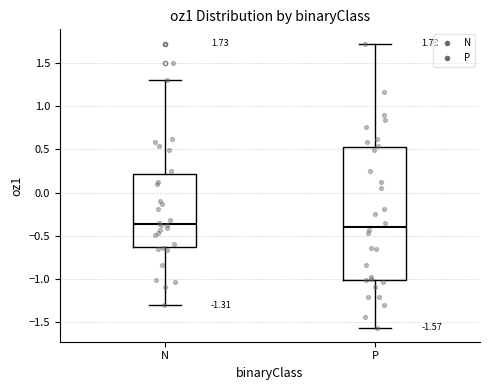

Which box is the tallest, from its lower edge to its upper edge?

P